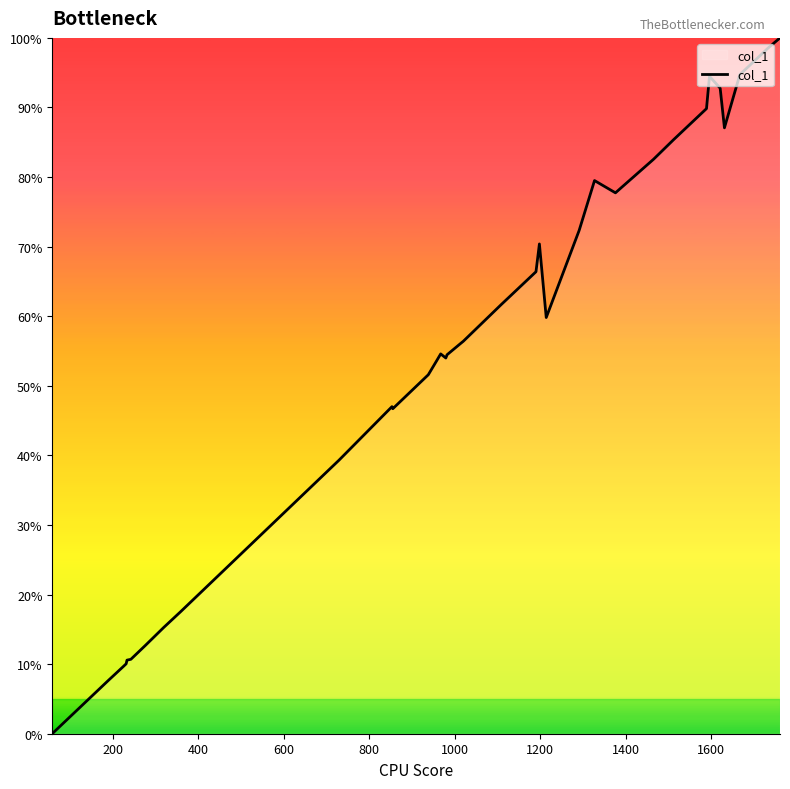

What is the difference between the maximum and minimum values?

100.0